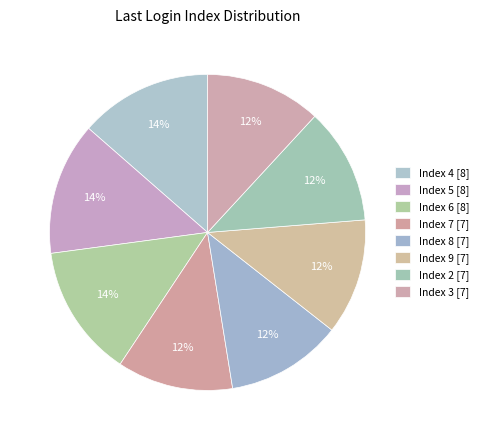

How many slices are in this pie chart?

8